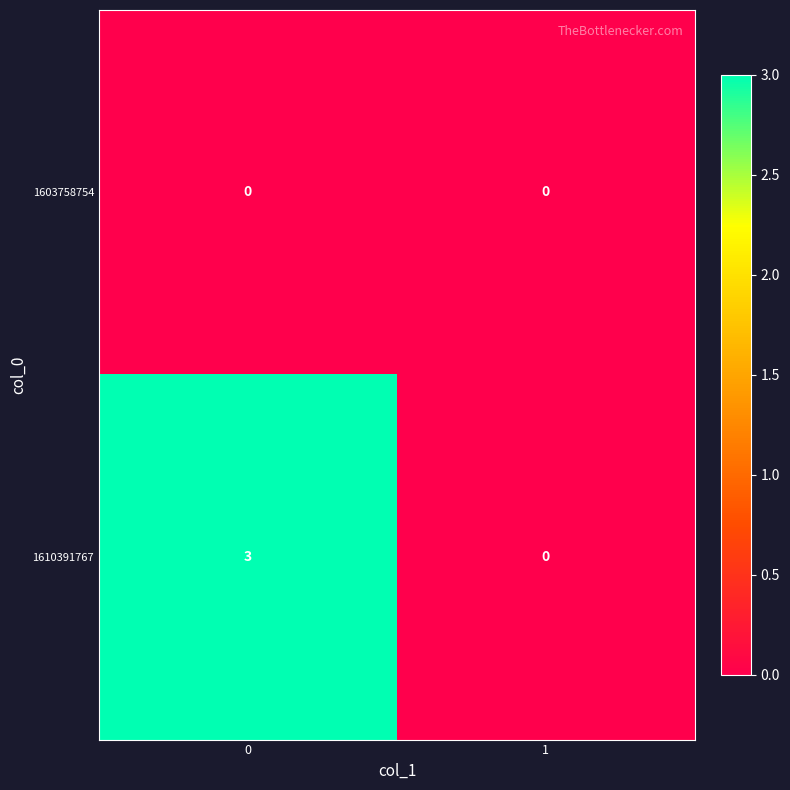

What is the sum of all 1610391767 values?

3